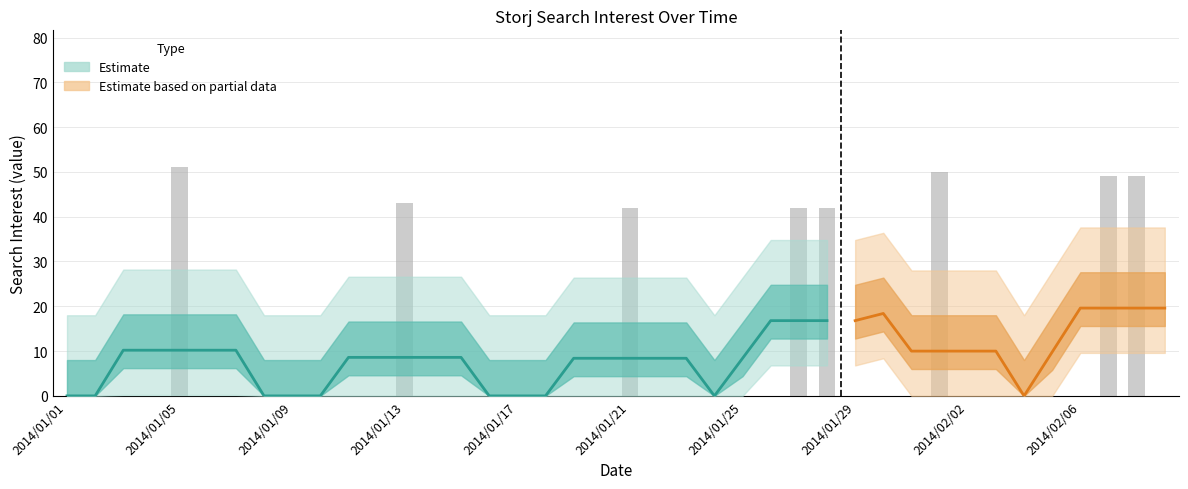

Rank the categories by value from highest to lowest.

2014/01/05, 2014/02/01, 2014/02/07, 2014/02/08, 2014/01/13, 2014/01/21, 2014/01/27, 2014/01/28, 2014/01/01, 2014/01/02, 2014/01/03, 2014/01/04, 2014/01/06, 2014/01/07, 2014/01/08, 2014/01/09, 2014/01/10, 2014/01/11, 2014/01/12, 2014/01/14, 2014/01/15, 2014/01/16, 2014/01/17, 2014/01/18, 2014/01/19, 2014/01/20, 2014/01/22, 2014/01/23, 2014/01/24, 2014/01/25, 2014/01/26, 2014/01/29, 2014/01/30, 2014/01/31, 2014/02/02, 2014/02/03, 2014/02/04, 2014/02/05, 2014/02/06, 2014/02/09